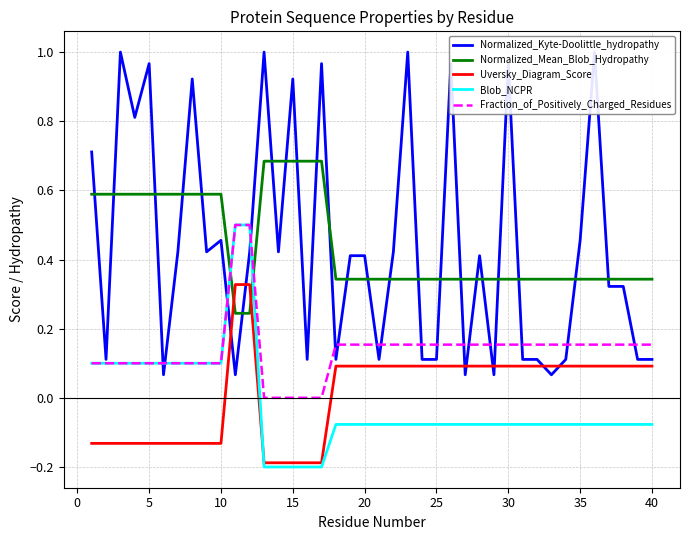

True or false: Uversky_Diagram_Score and Normalized_Kyte-Doolittle_hydropathy cross at least once.

True